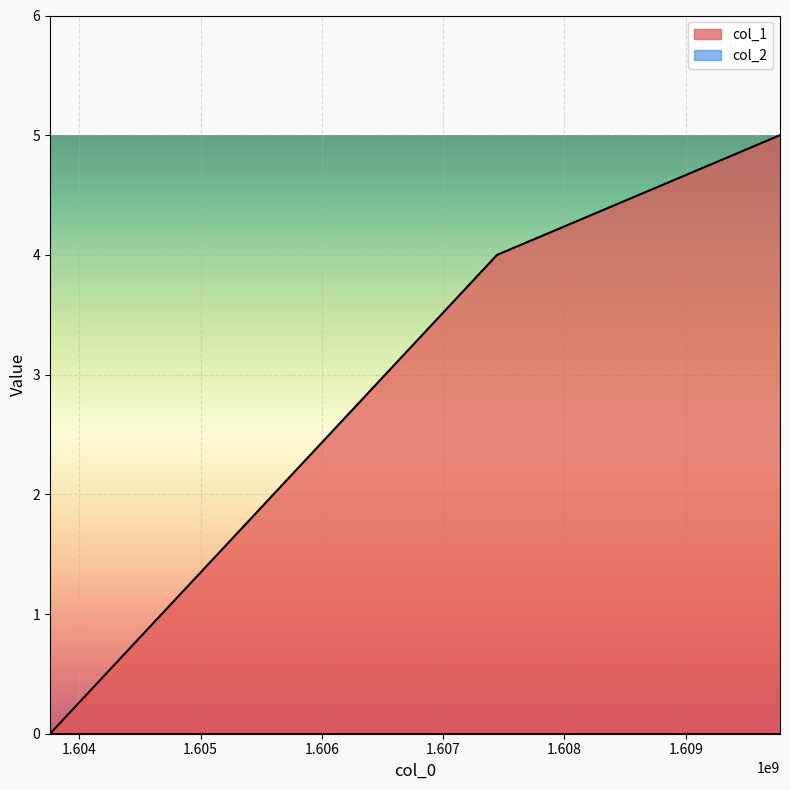

Which label corresponds to the largest value in the chart?

1609776491